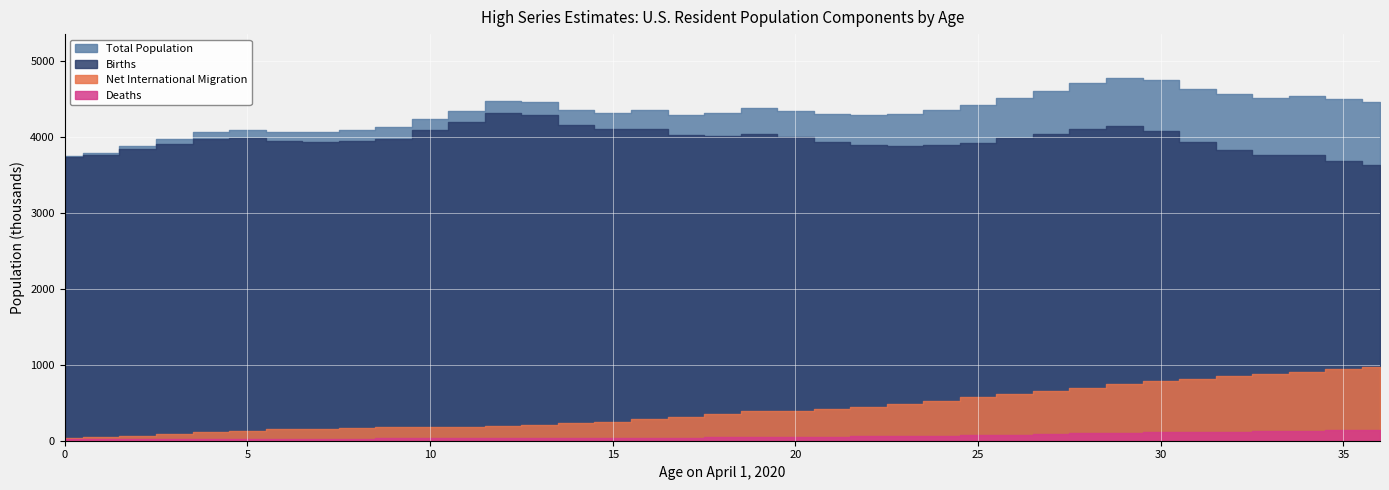

What is the value of the Births point at the 33rd from the left?

3834